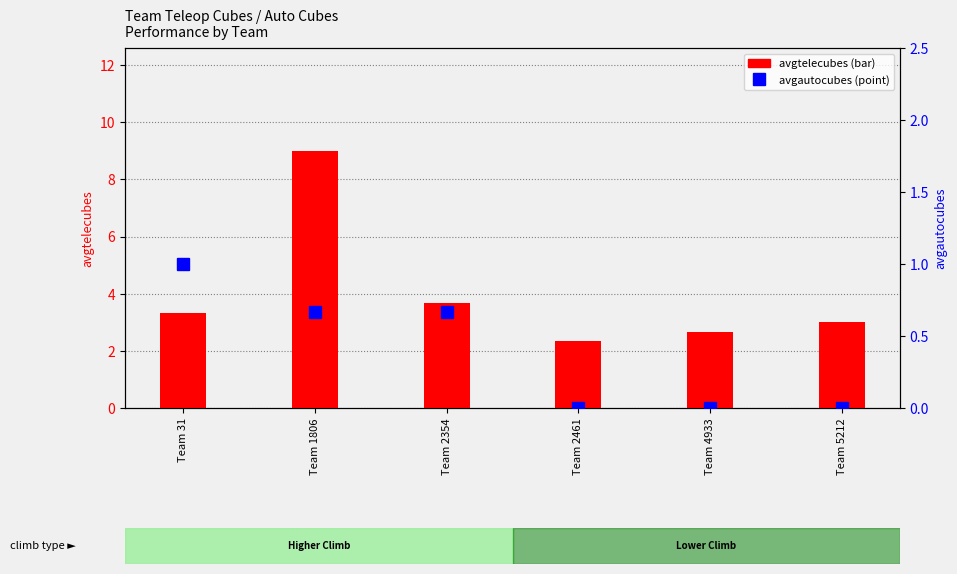

What is the difference between the second highest and second lowest values in the avgautocubes series?

0.7